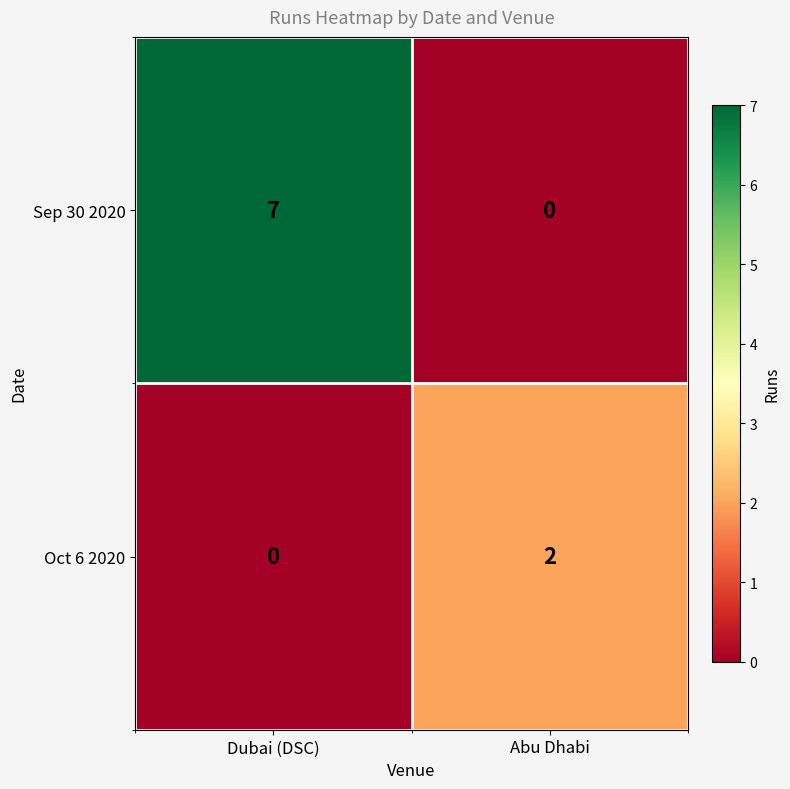

Reading left to right, extract all data points from this chart.

Sep 30 2020: Dubai (DSC)=7	Abu Dhabi=0
Oct 6 2020: Dubai (DSC)=0	Abu Dhabi=2